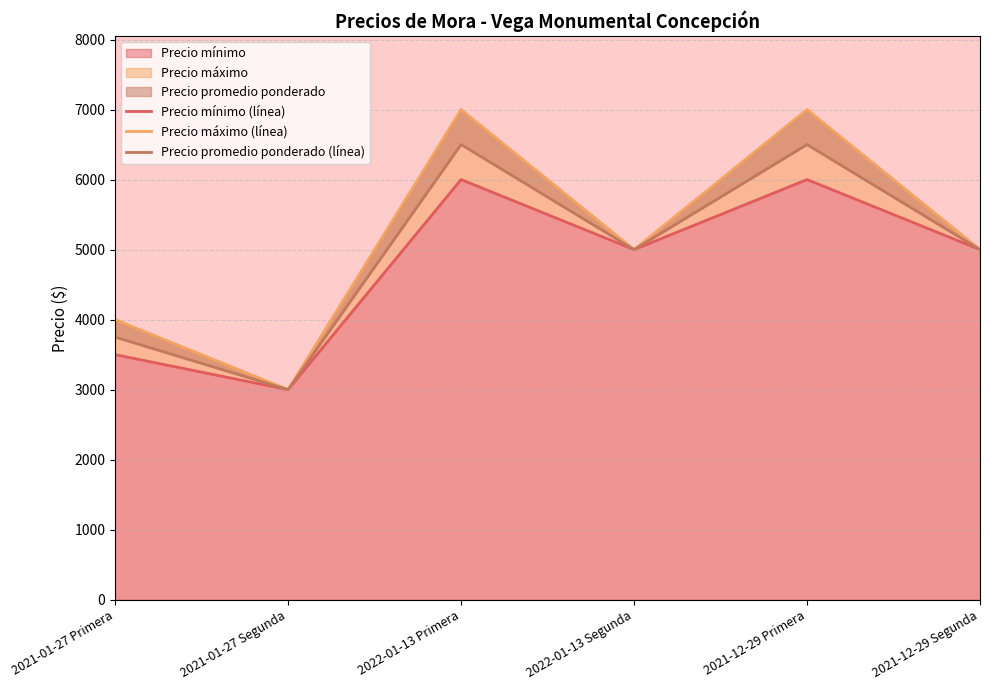

Does the chart display data point markers on the line(s)?

No